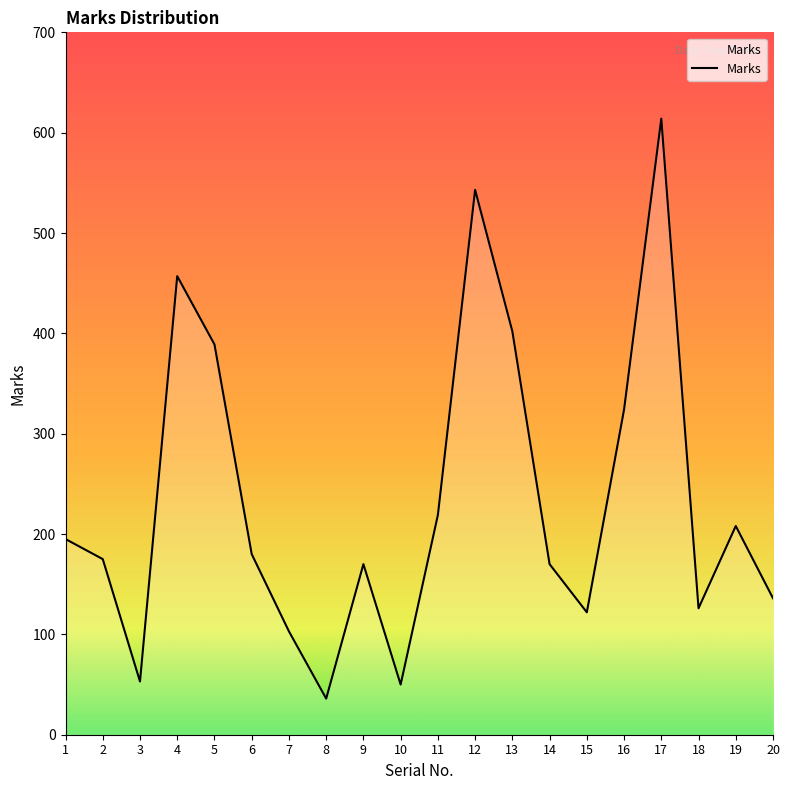

What is the approximate value at 14?

170